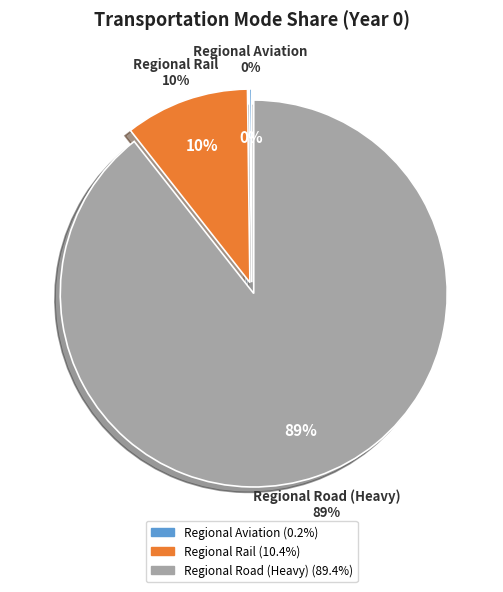

To the nearest percent, what is the combined percentage of frac_trns_pkm_dem_regional_rail_passenger and frac_trns_pkm_dem_regional_road_heavy_road?

100%